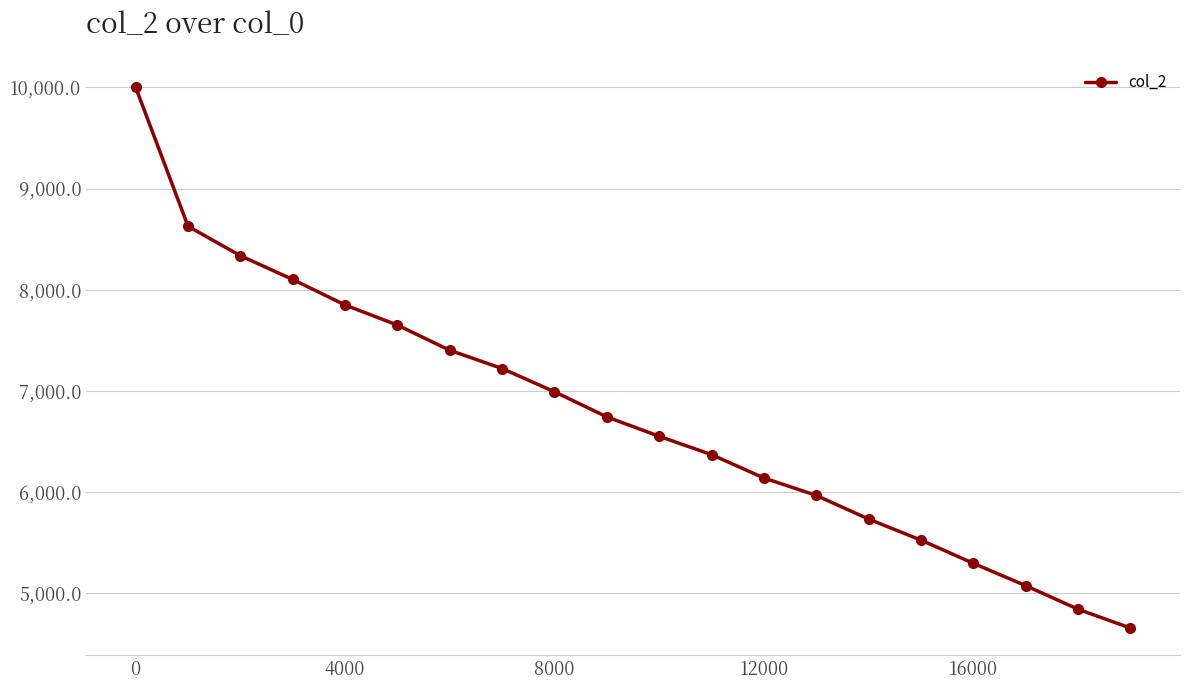

True or false: the data has more than 0 interior local peaks.

False